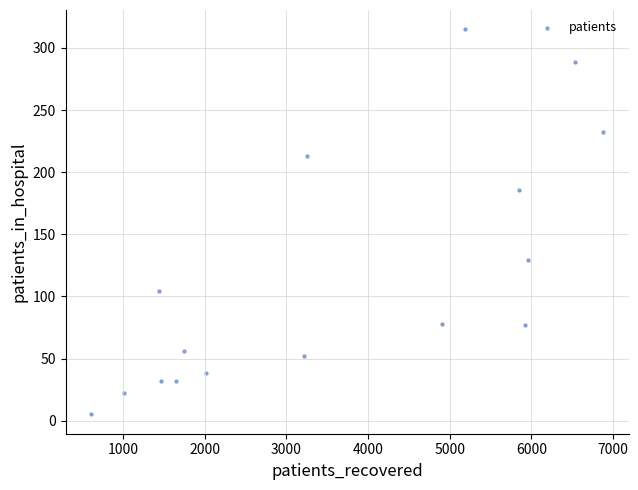

What Y value in the scatter plot is closest to 160?

186